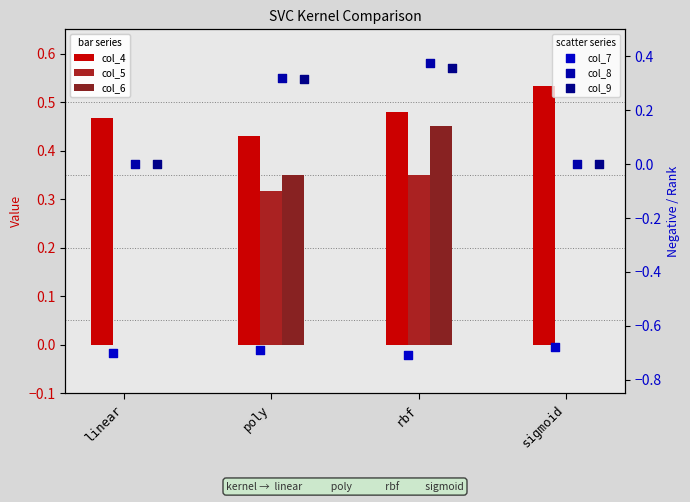

Which series has the largest total across all categories?

col_4